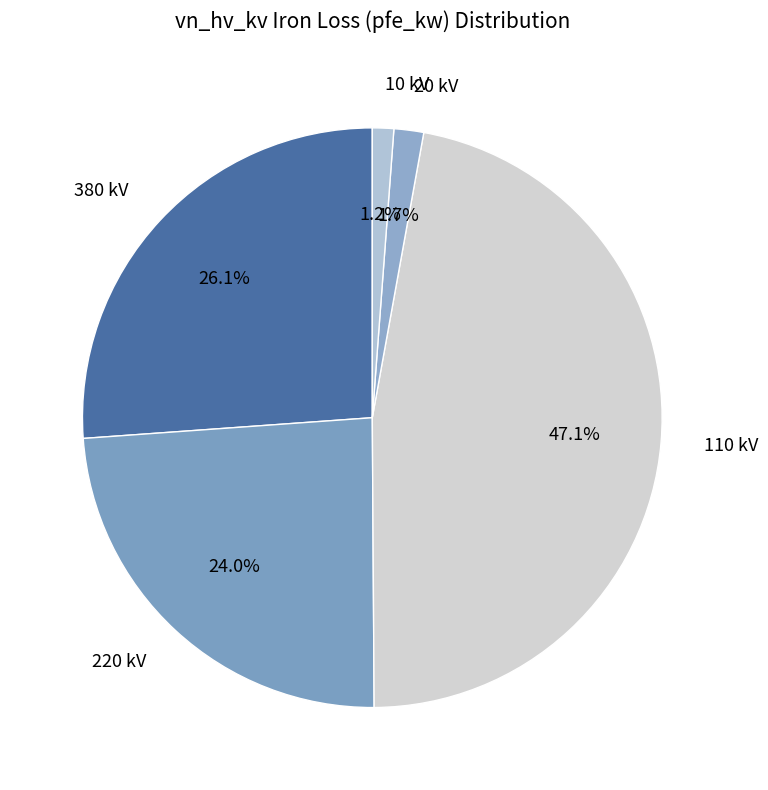

Count the number of slices in the pie.

5